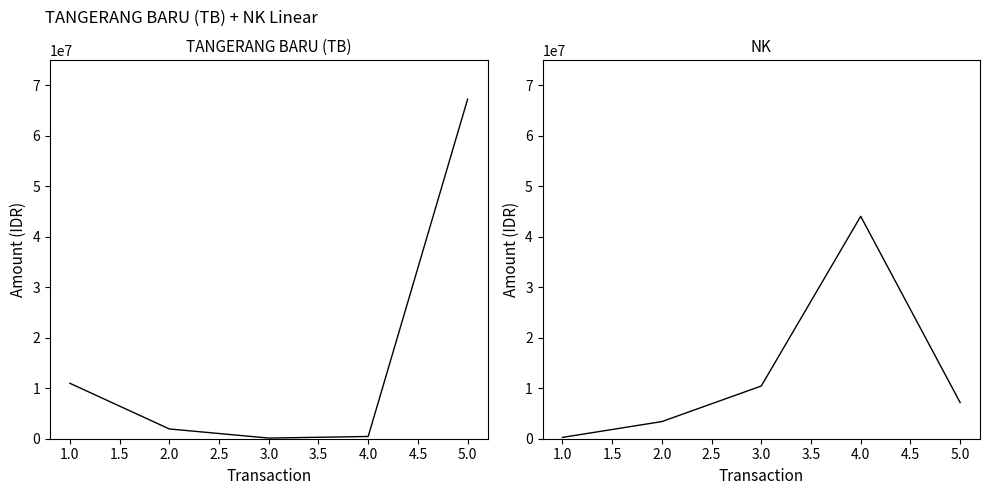

What is the lowest value of the TANGERANG BARU (TB) series?

126000